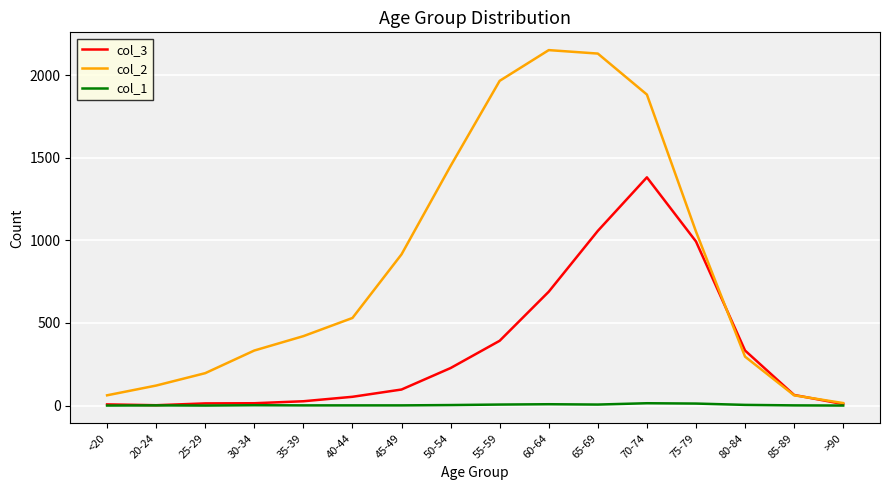

What is the total value across all series at 65-69?

3193